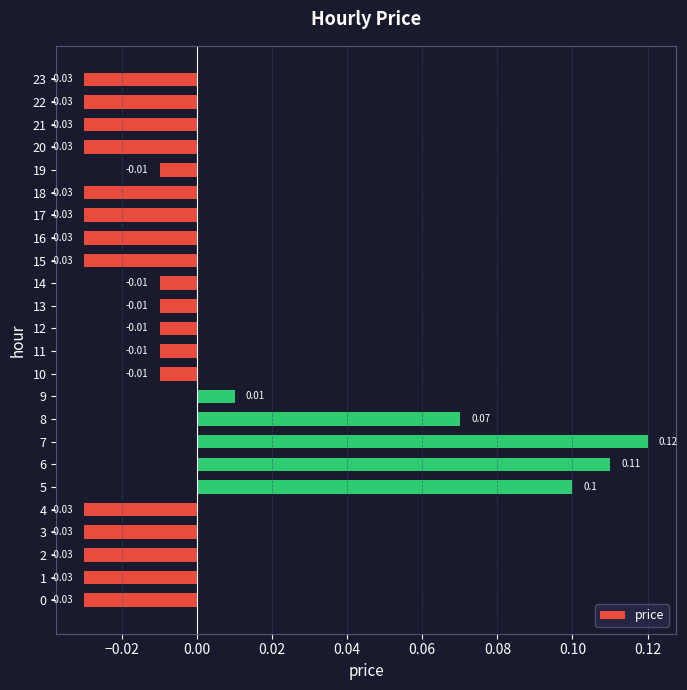

Between 2 and 13, which is larger?

13